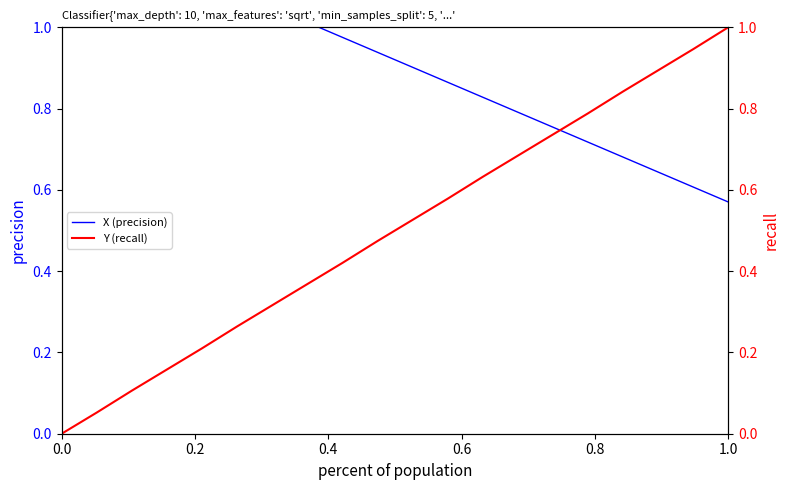

How many intersections are there between X (precision) and Y (recall)?

1